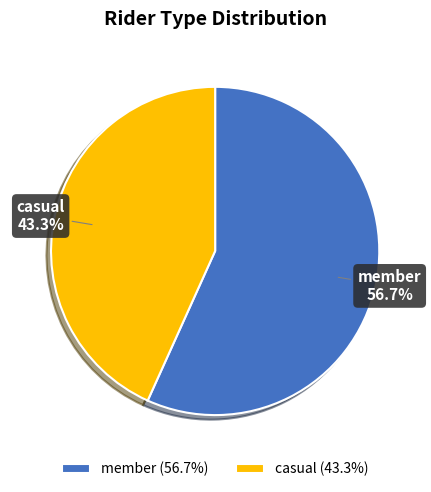

What is the ratio of the value at member to the value at casual?

1.3